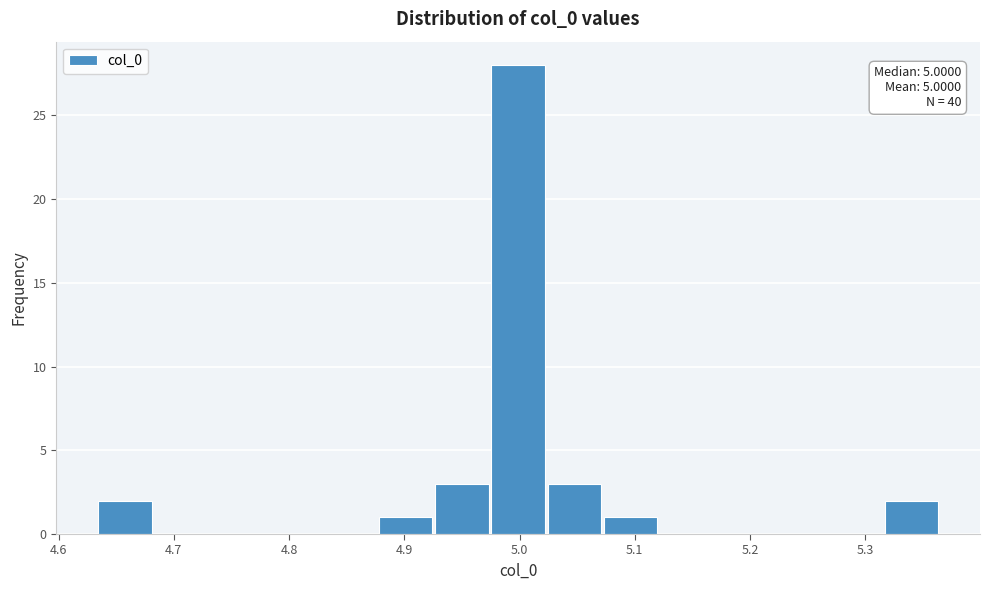

Which range on the x-axis has the tallest bar?

4.98 to 5.02